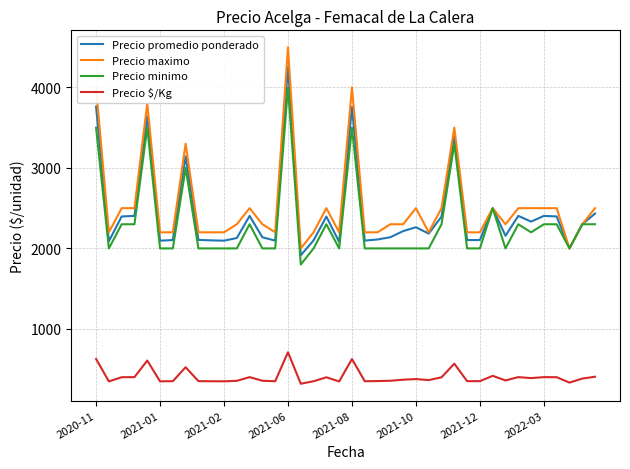

Rank the series by their maximum value, from highest to lowest.

Precio maximo, Precio promedio ponderado, Precio minimo, Precio $/Kg